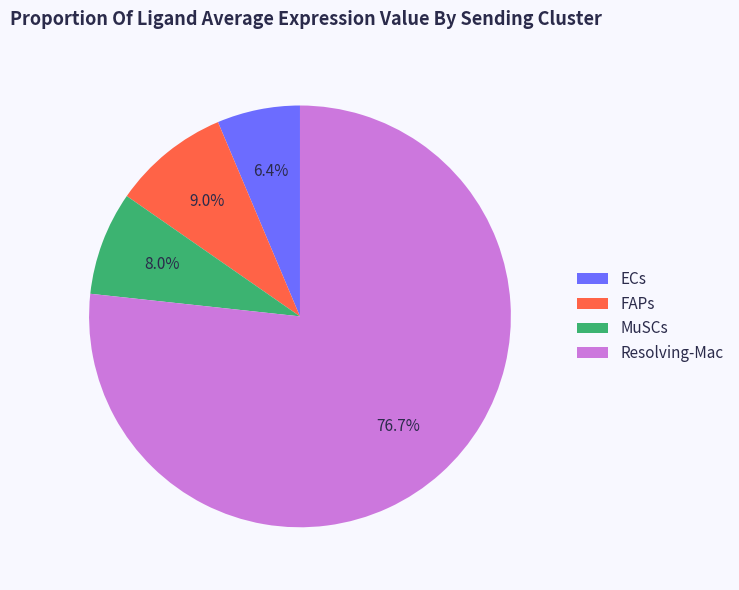

Which slice represents more than half of the pie?

Resolving-Mac